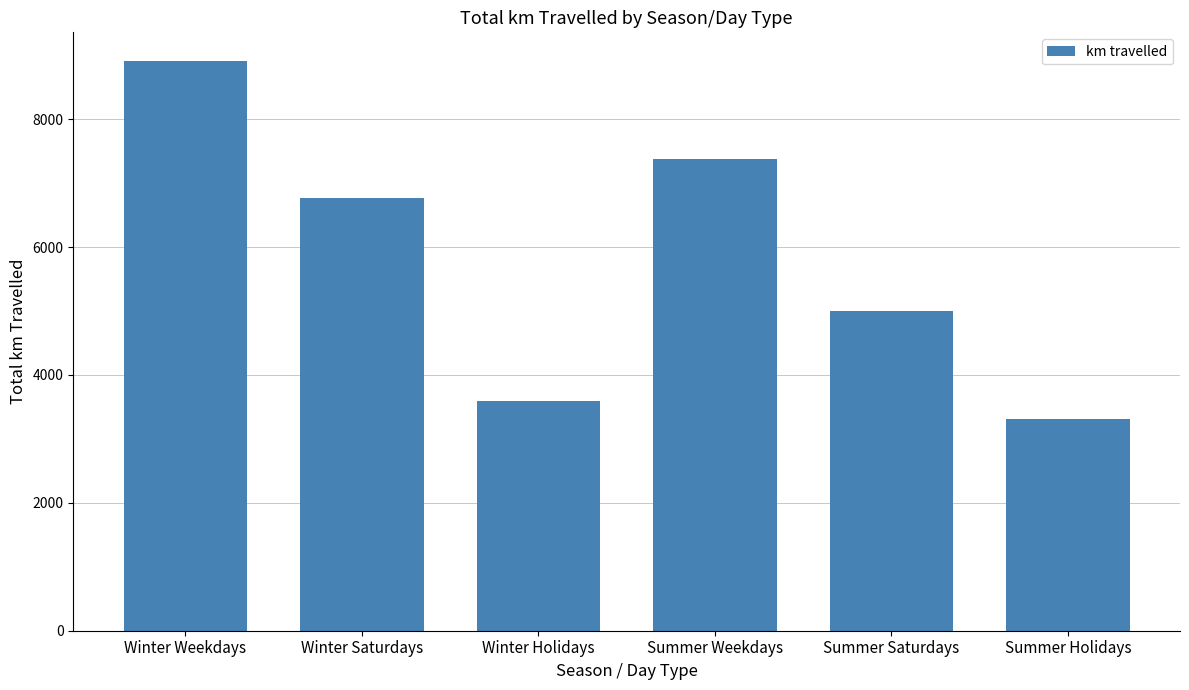

Rank the categories by value from highest to lowest.

Winter Weekdays, Summer Weekdays, Winter Saturdays, Summer Saturdays, Winter Holidays, Summer Holidays